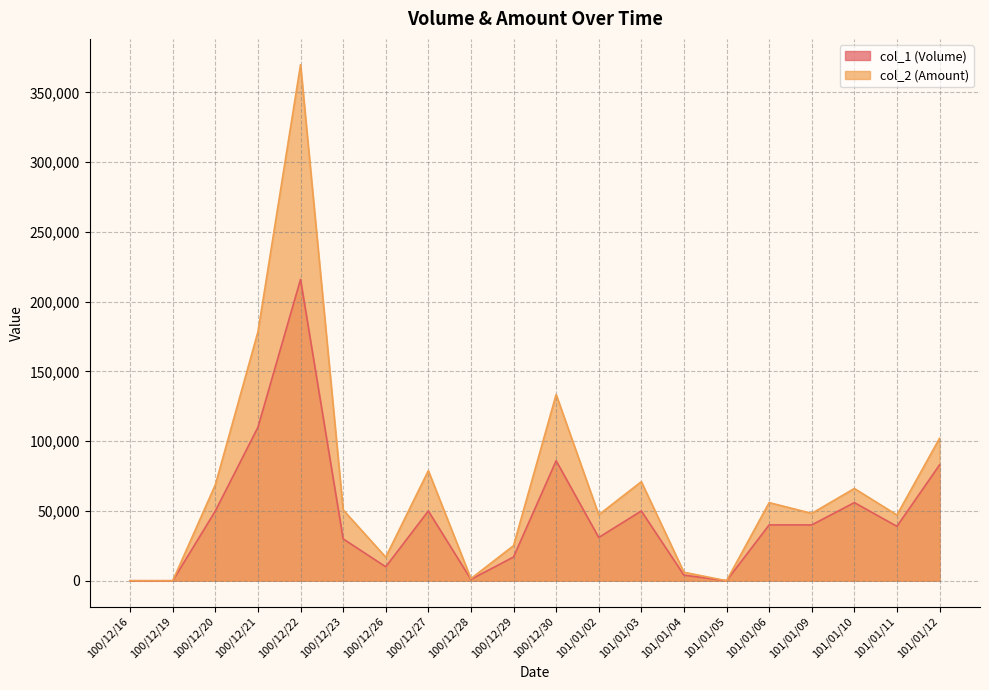

Reading left to right, extract all data points from this chart.

col_1: 100/12/16=0	100/12/19=0	100/12/20=50000	100/12/21=110000	100/12/22=216000	100/12/23=30000	100/12/26=10000	100/12/27=50000	100/12/28=1000	100/12/29=17000	100/12/30=86000	101/01/02=31000	101/01/03=50000	101/01/04=4000	101/01/05=0	101/01/06=40000	101/01/09=40000	101/01/10=56000	101/01/11=39000	101/01/12=83000
col_2: 100/12/16=0	100/12/19=0	100/12/20=68800	100/12/21=178400	100/12/22=369920	100/12/23=50800	100/12/26=16900	100/12/27=78900	100/12/28=1530	100/12/29=25140	100/12/30=133510	101/01/02=47300	101/01/03=71000	101/01/04=6080	101/01/05=0	101/01/06=56000	101/01/09=48290	101/01/10=66110	101/01/11=47130	101/01/12=102090